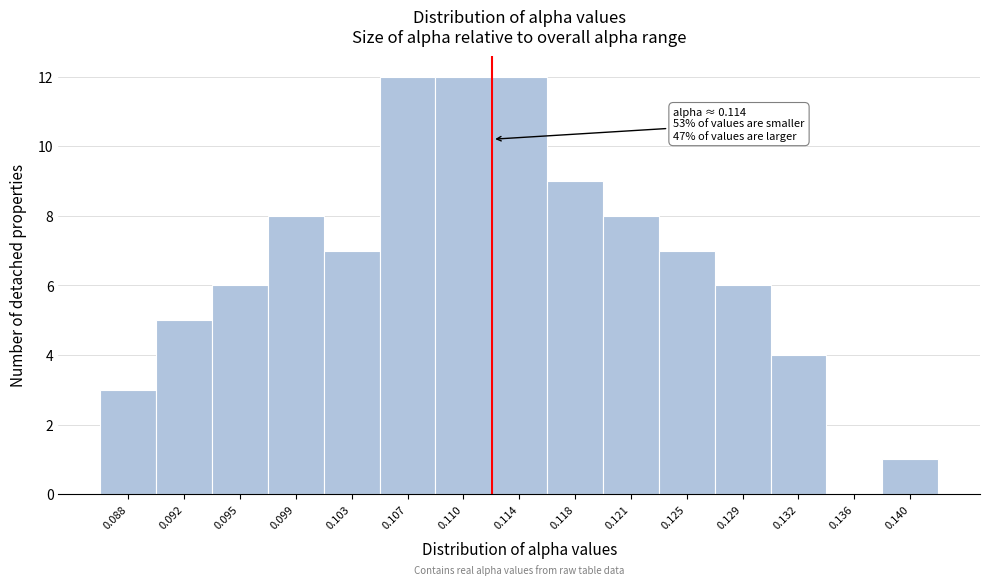

Reading left to right, transcribe all the data shown in this chart.

0.088=3	0.092=5	0.095=6	0.099=8	0.103=7	0.107=12	0.110=12	0.114=12	0.118=9	0.121=8	0.125=7	0.129=6	0.132=4	0.136=0	0.140=1